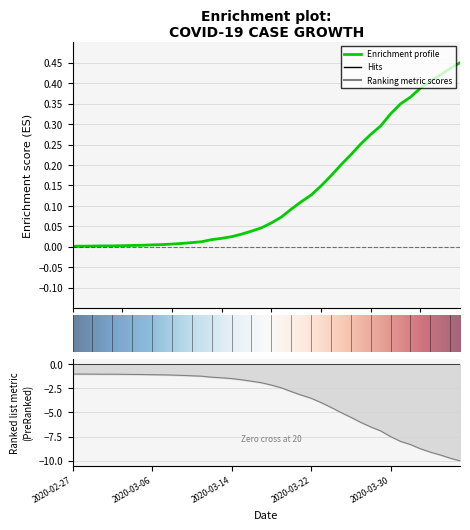

What is the change in value from 2020-03-04 to 2020-04-02?

+0.4